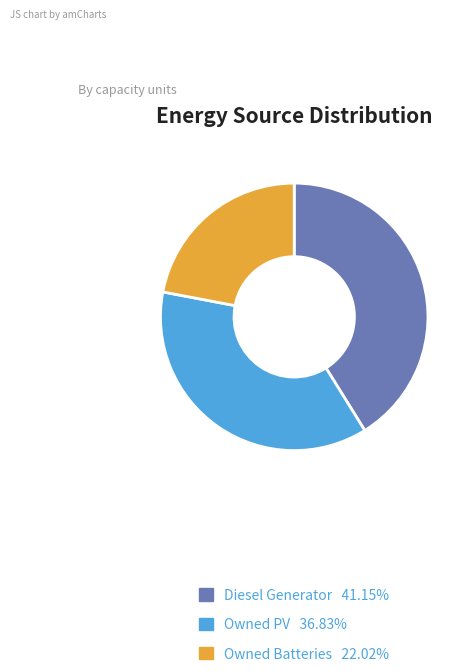

Which category has the biggest portion of the pie?

Diesel Generator